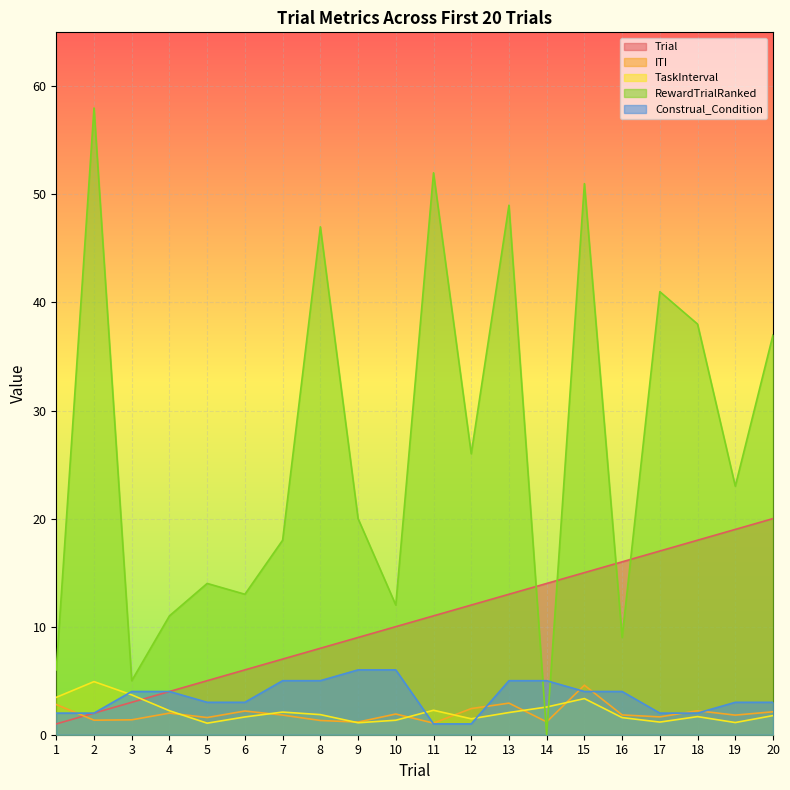

Reading right to left, extract all data points from this chart.

Trial: 20=20.0	19=19.0	18=18.0	17=17.0	16=16.0	15=15.0	14=14.0	13=13.0	12=12.0	11=11.0	10=10.0	9=9.0	8=8.0	7=7.0	6=6.0	5=5.0	4=4.0	3=3.0	2=2.0	1=1.0
ITI: 20=2.1	19=1.8	18=2.2	17=1.6	16=1.8	15=4.6	14=1.2	13=2.9	12=2.4	11=1.1	10=1.9	9=1.2	8=1.3	7=1.8	6=2.2	5=1.6	4=2.0	3=1.4	2=1.3	1=2.8
TaskInterval: 20=1.8	19=1.1	18=1.7	17=1.2	16=1.6	15=3.3	14=2.6	13=2.1	12=1.5	11=2.3	10=1.3	9=1.1	8=1.9	7=2.1	6=1.6	5=1.1	4=2.2	3=3.7	2=4.9	1=3.5
RewardTrialRanked: 20=37.0	19=23.0	18=38.0	17=41.0	16=9.0	15=51.0	14=0.0	13=49.0	12=26.0	11=52.0	10=12.0	9=20.0	8=47.0	7=18.0	6=13.0	5=14.0	4=11.0	3=5.0	2=58.0	1=6.0
Construal_Condition: 20=3.0	19=3.0	18=2.0	17=2.0	16=4.0	15=4.0	14=5.0	13=5.0	12=1.0	11=1.0	10=6.0	9=6.0	8=5.0	7=5.0	6=3.0	5=3.0	4=4.0	3=4.0	2=2.0	1=2.0